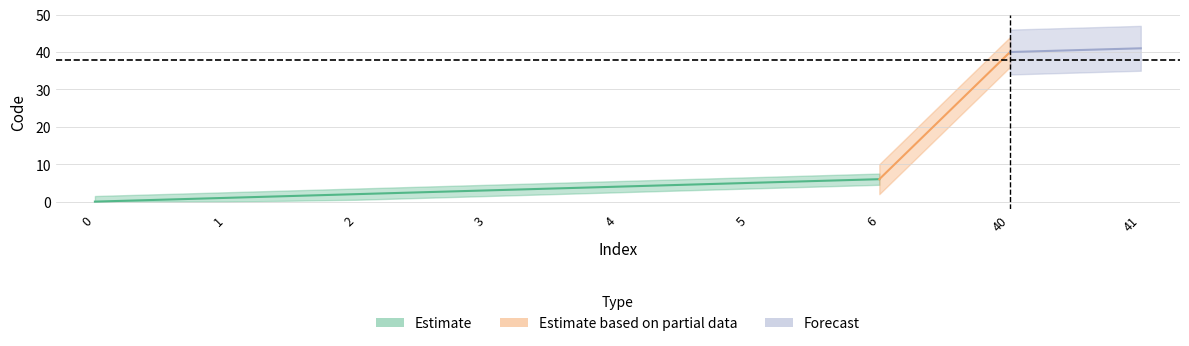

Reading left to right, what are all the values shown in this chart?

0	1	2	3	4	5	6	40	41